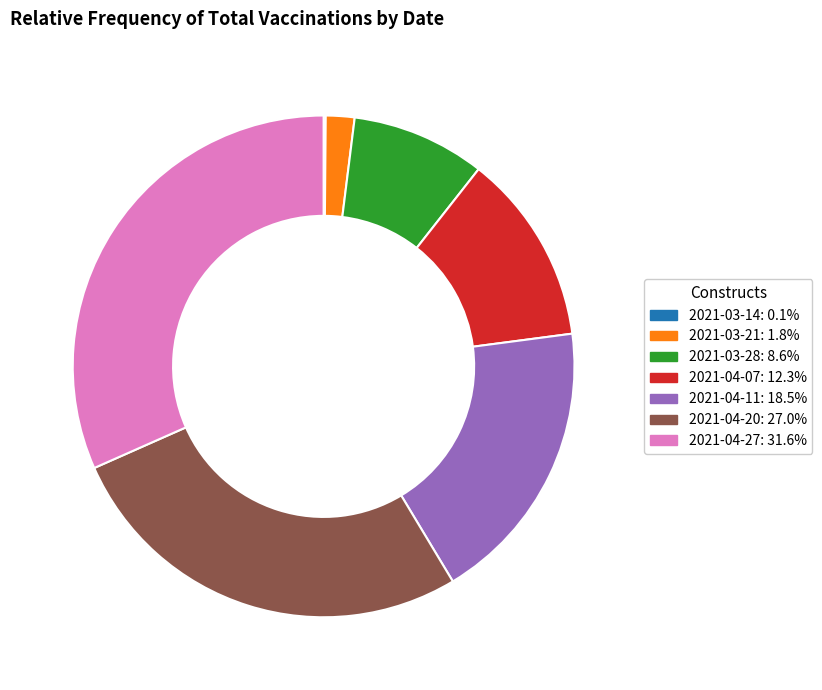

Is it true that 2021-03-28 is 15% of the pie?

False